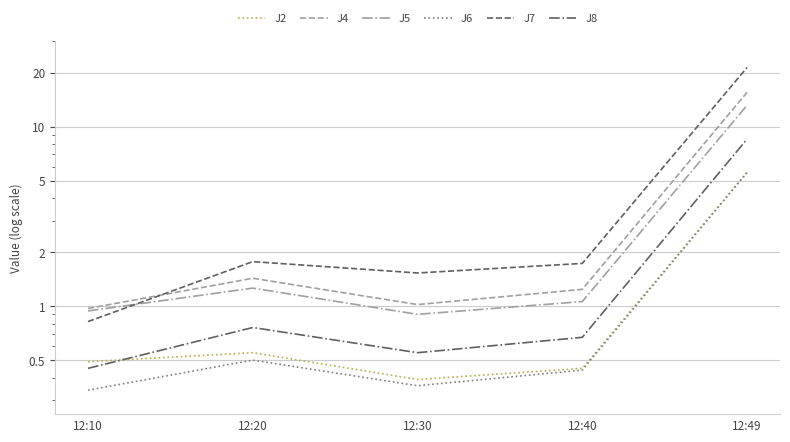

What is the average value of the J7 series?

5.4